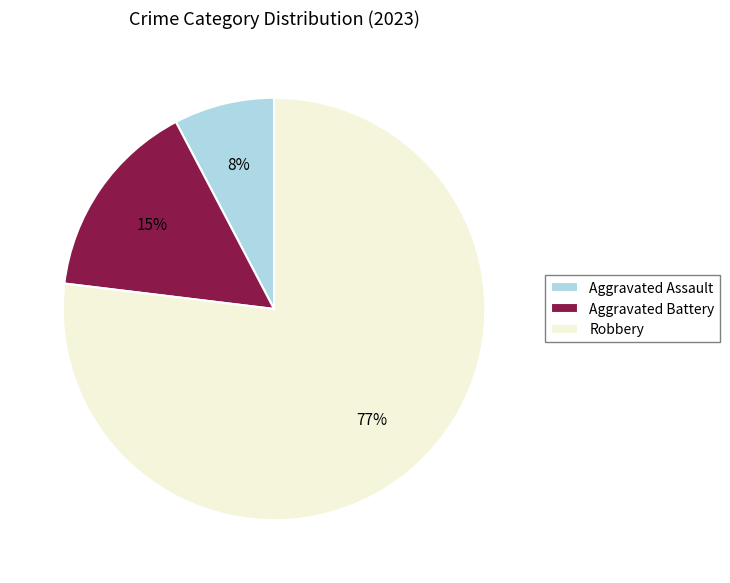

True or false: Aggravated Battery accounts for 15% of the total.

True